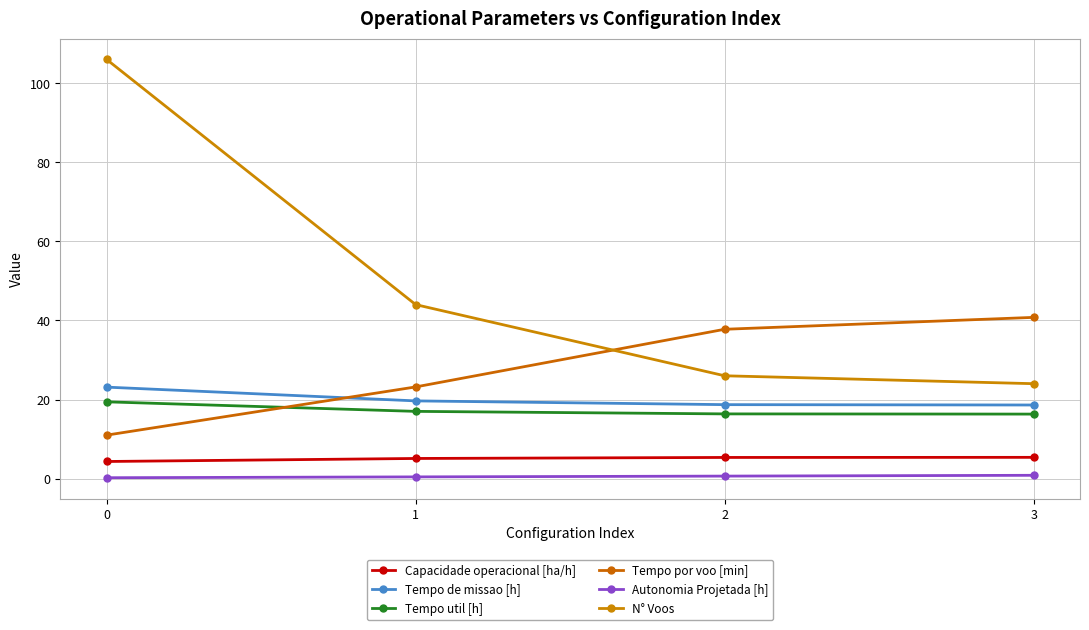

Which category has the lowest value in the N° Voos series?

3